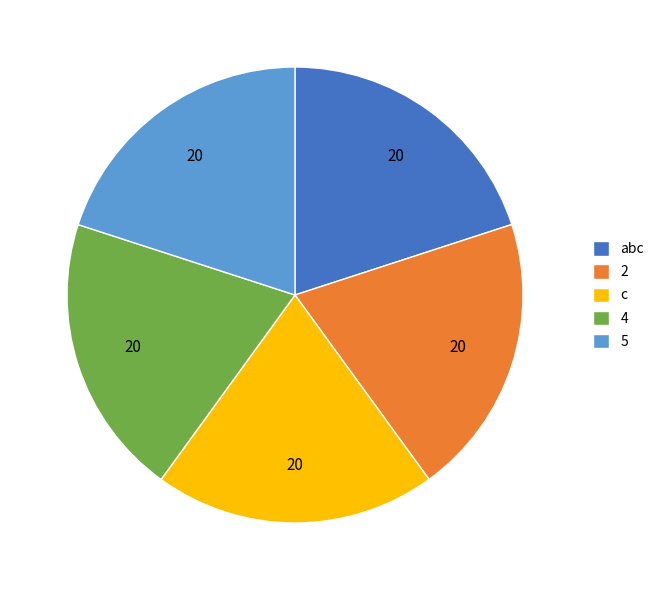

Combined, do 2 and c account for over 50%?

No